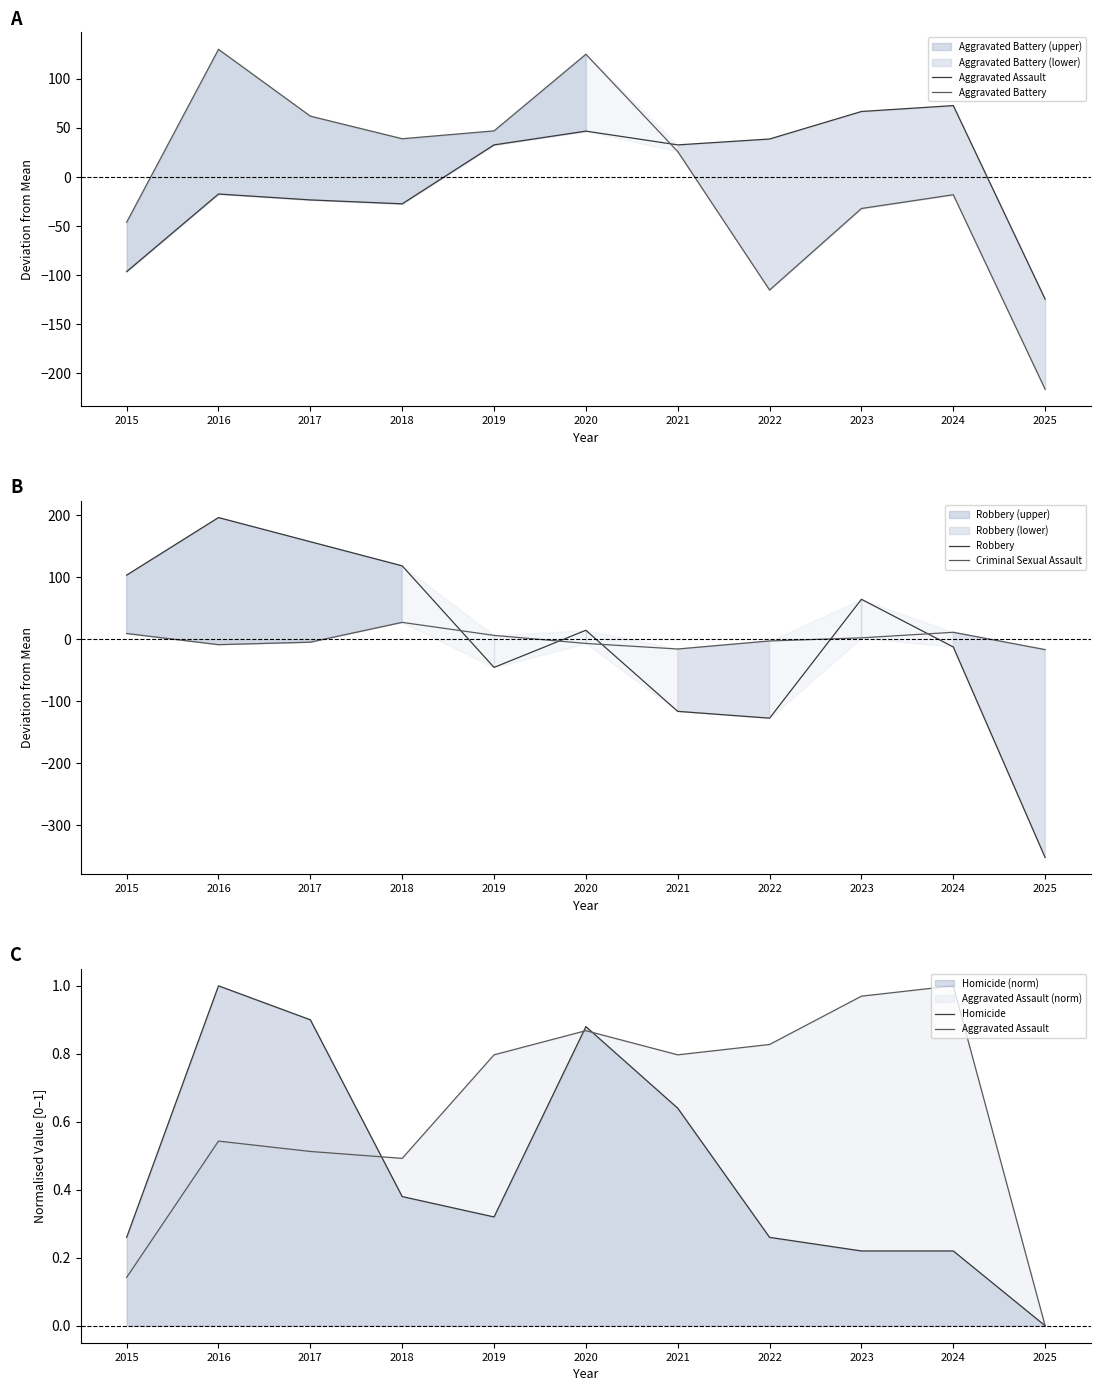

Which series has the largest total across all categories?

Aggravated Assault